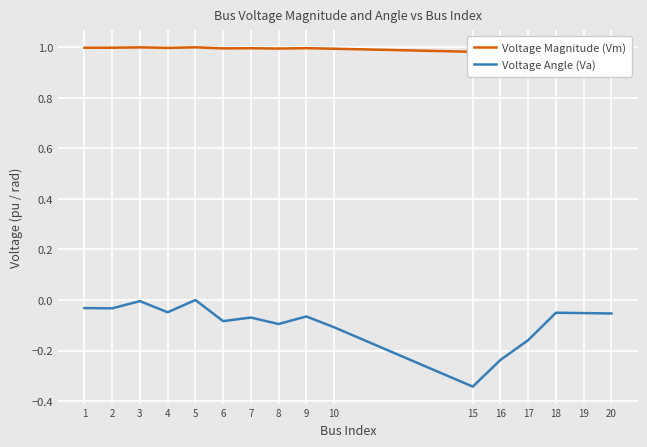

What is the value of the Voltage Magnitude (Vm) point at the 11th from the left?

1.0